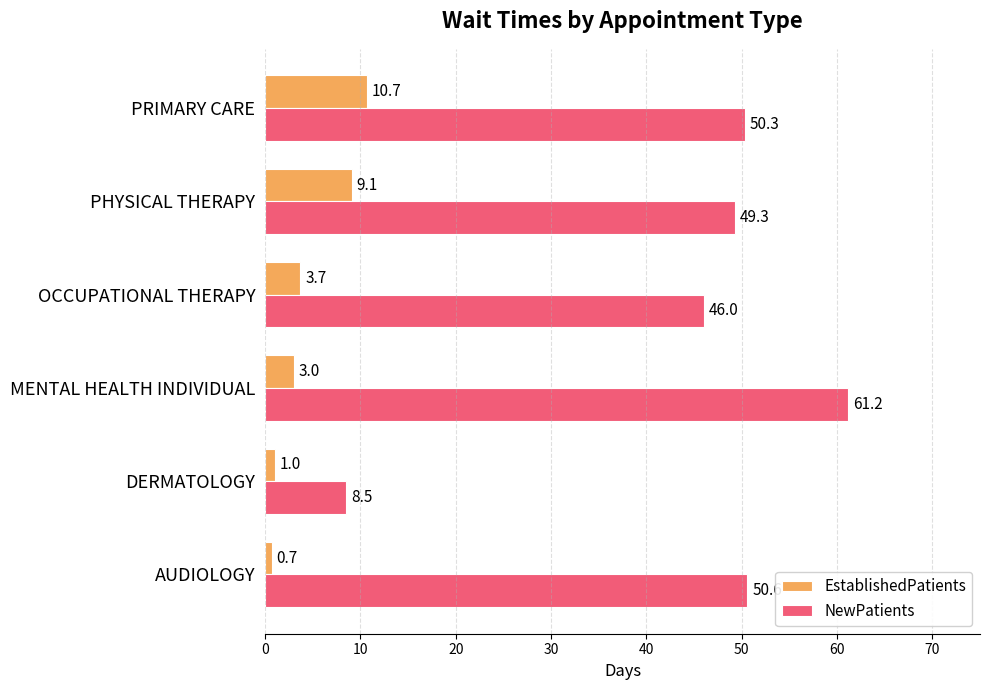

Rank the series by their average value, from lowest to highest.

EstablishedPatients, NewPatients